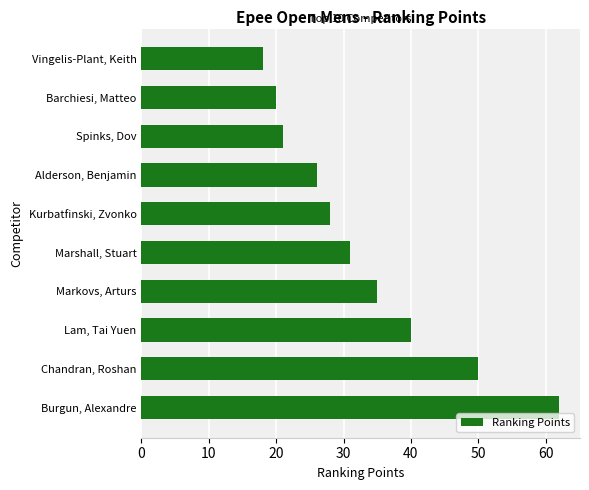

What is the smallest value displayed?

18